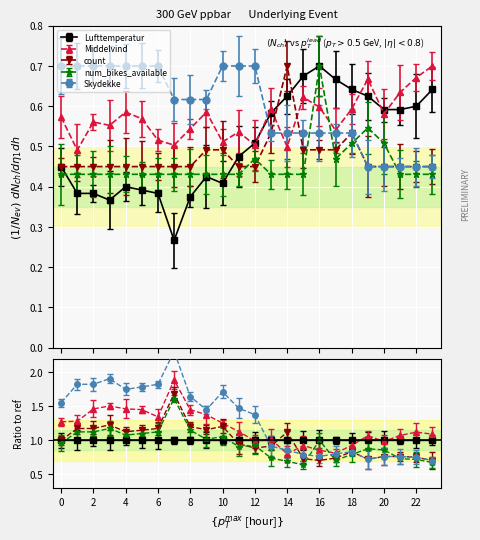

In num_bikes_available, how many points are higher than both neighbors (excluding endpoints)?

3